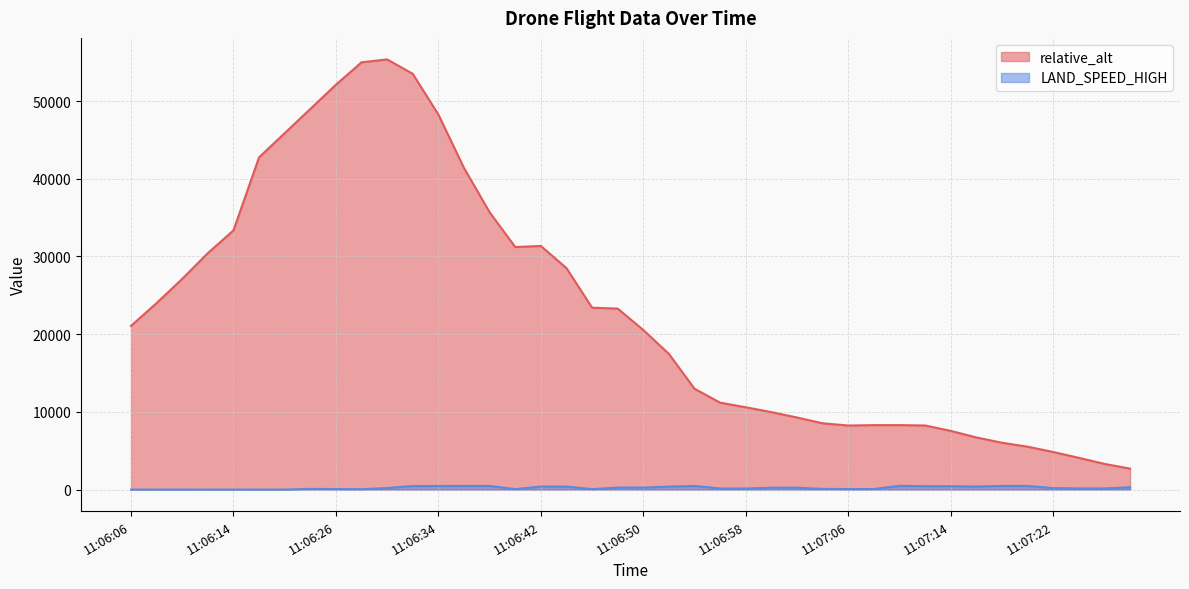

Rank the series by their maximum value, from lowest to highest.

LAND_SPEED_HIGH, relative_alt